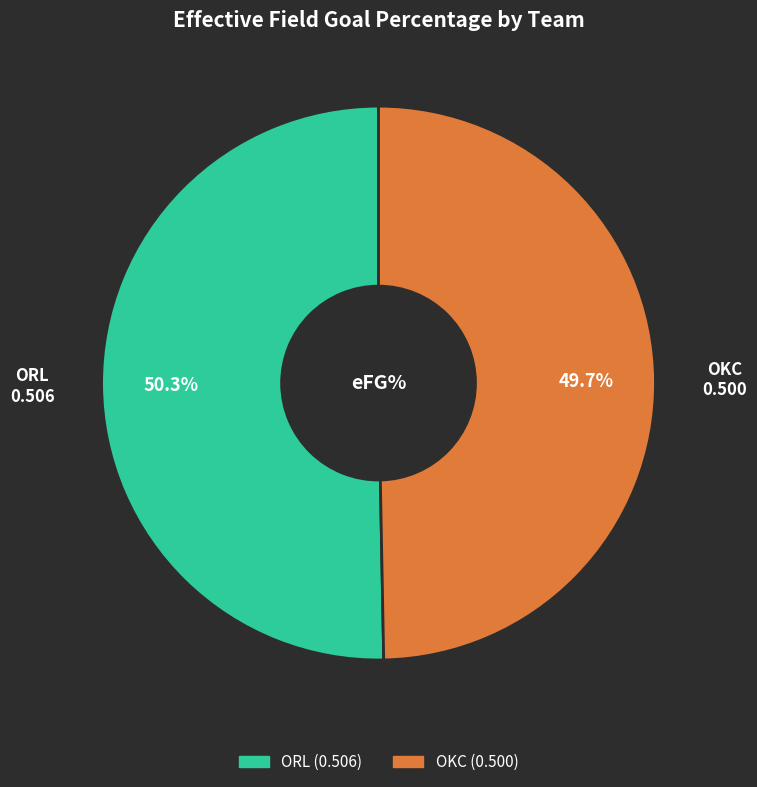

To the nearest percent, what is the average slice percentage?

50%